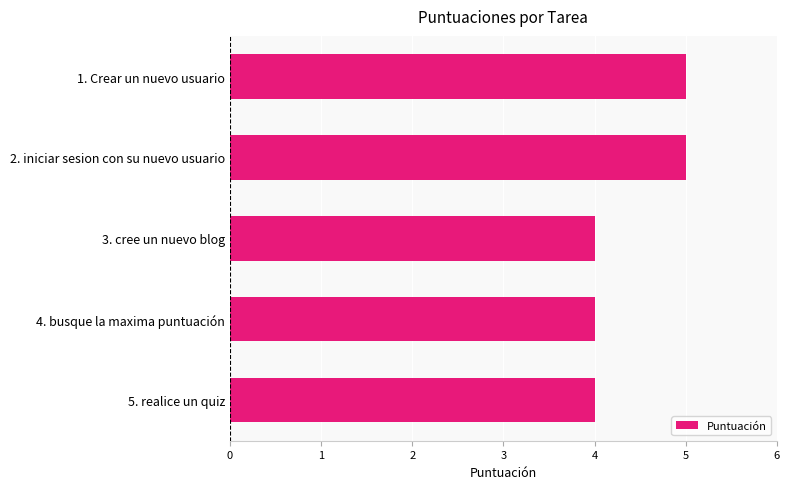

How many bars are there in total?

5